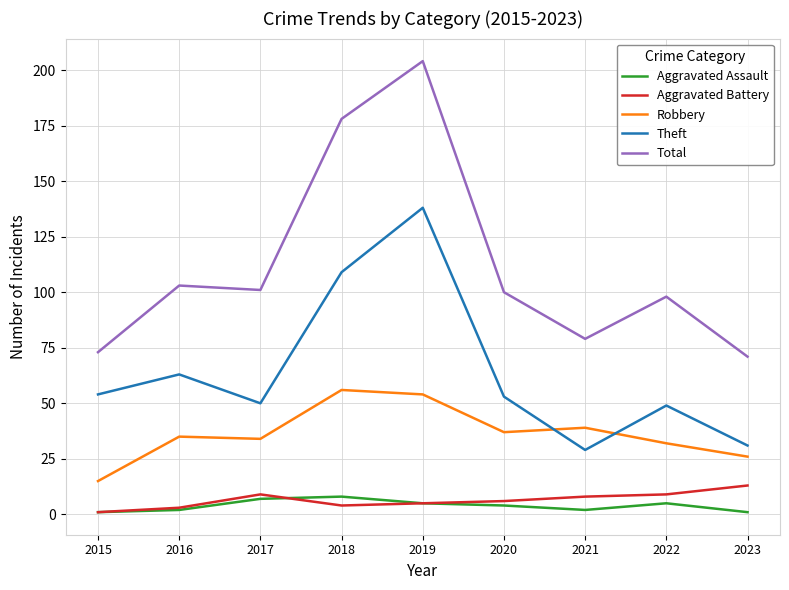

Reading left to right, transcribe all the data shown in this chart.

Aggravated Assault: 1	2	7	8	5	4	2	5	1
Aggravated Battery: 1	3	9	4	5	6	8	9	13
Robbery: 15	35	34	56	54	37	39	32	26
Theft: 54	63	50	109	138	53	29	49	31
Total: 73	103	101	178	204	100	79	98	71